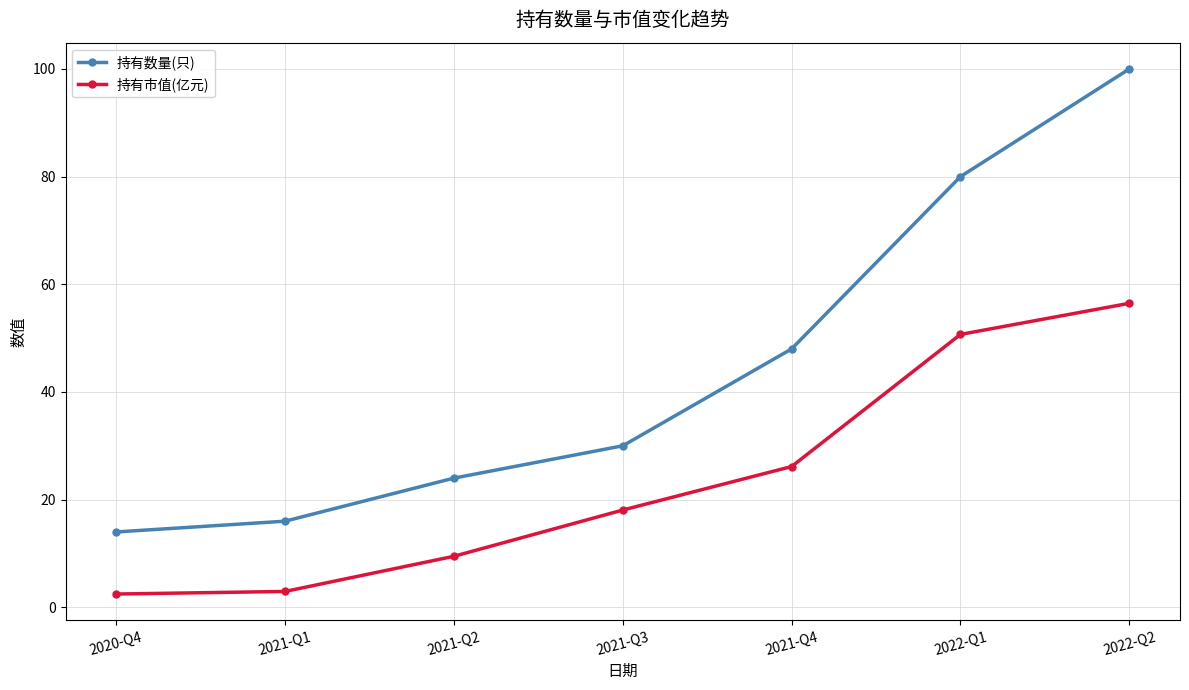

What is the label of the 7th point from the left?

2022-Q2